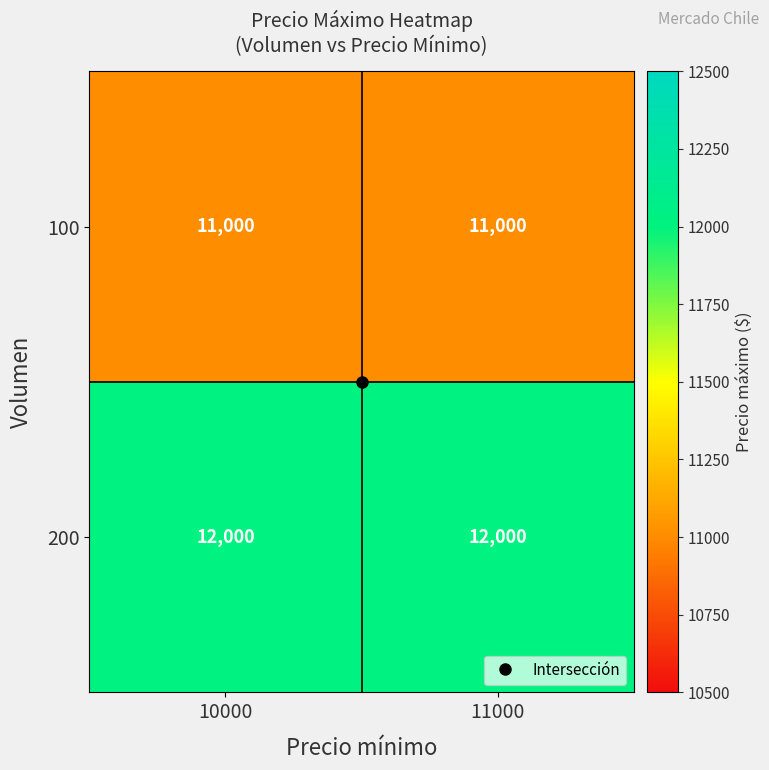

What is the approximate value of 100 at 10000?

11000